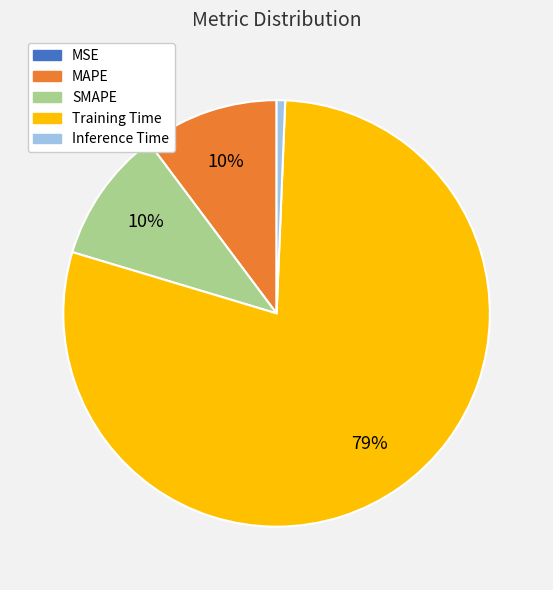

To the nearest percent, what is the combined percentage of MAPE and SMAPE?

20%